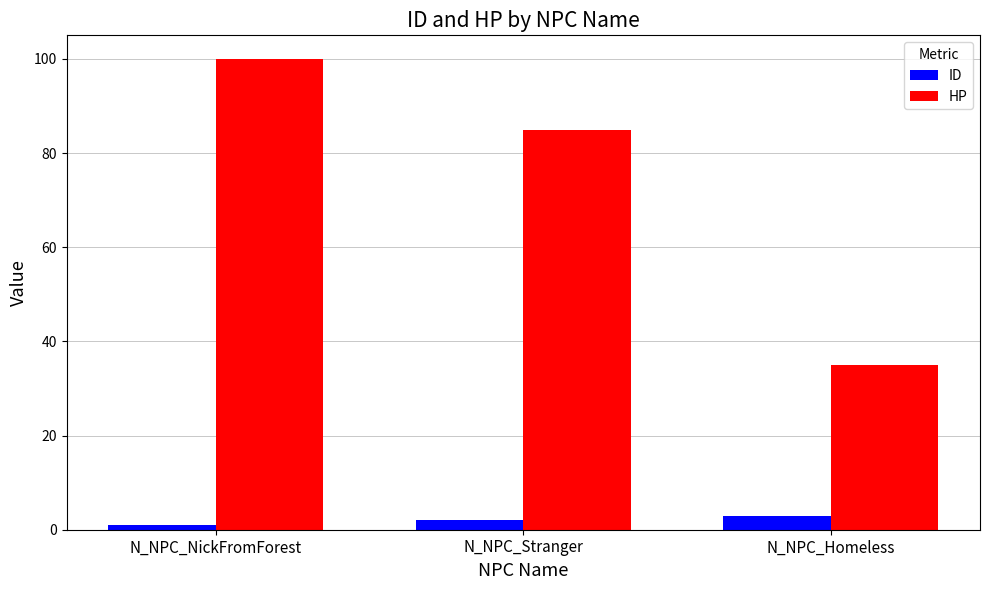

At how many categories does at least one series exceed 61?

2